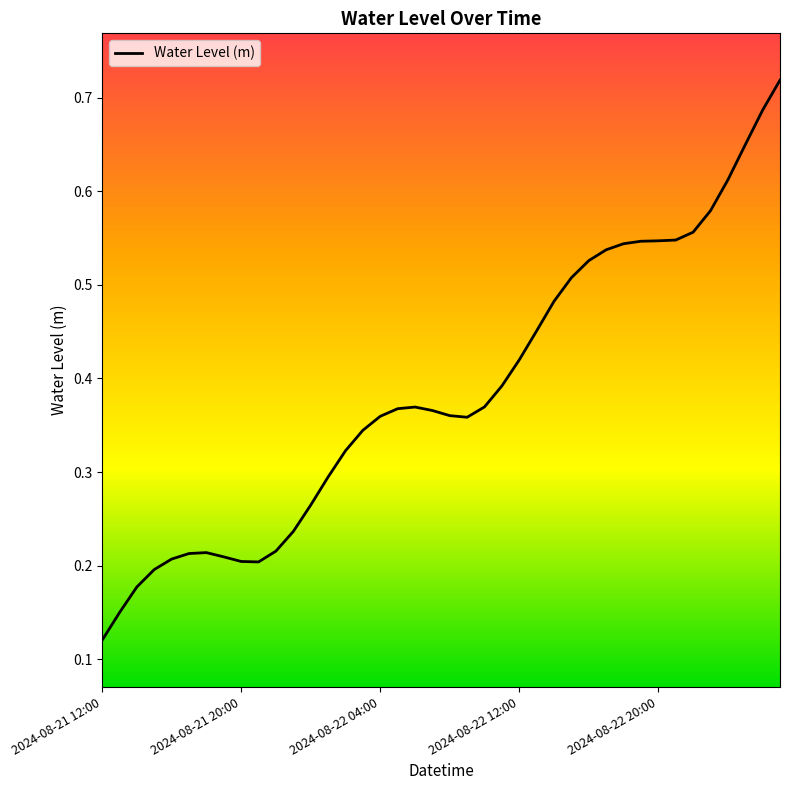

How many lines are shown in the chart?

1